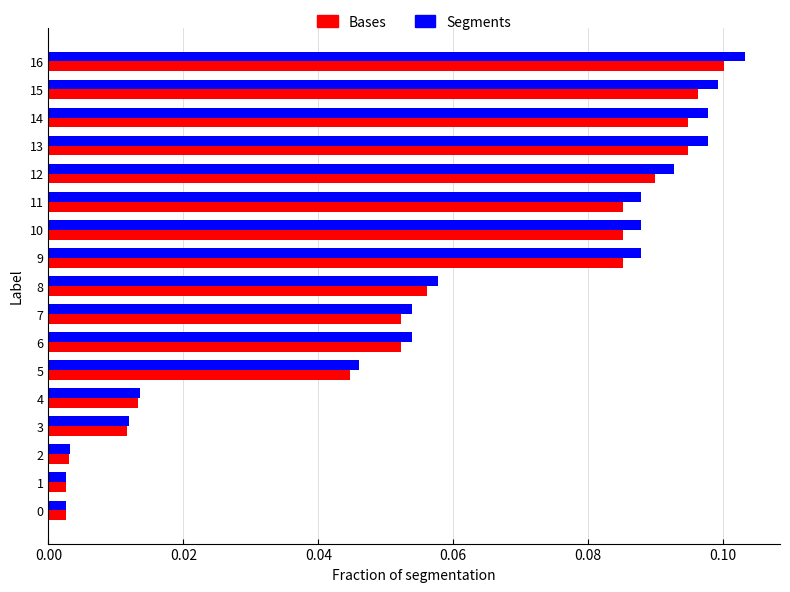

At which category is the sum across all series the highest?

16